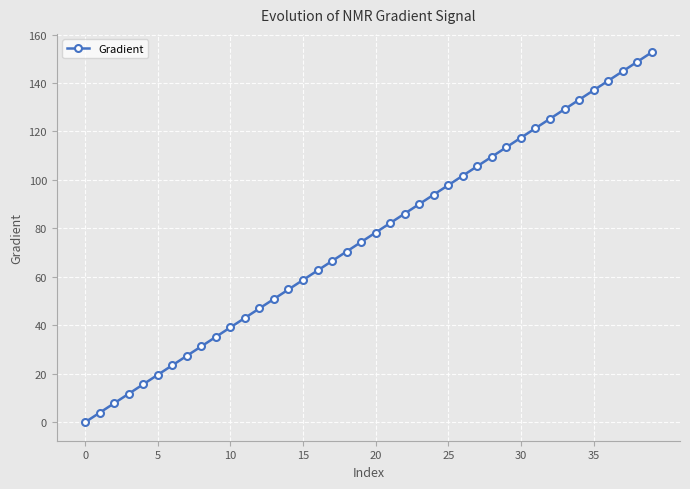

True or false: the data has more than 2 interior local peaks.

False